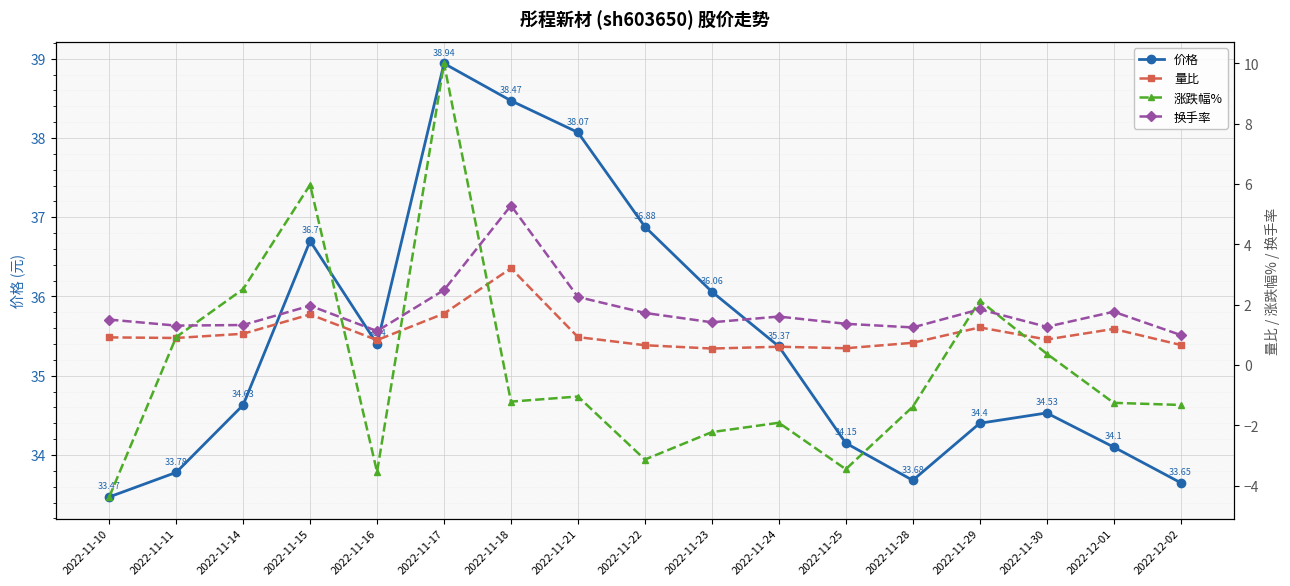

How many lines are shown in the chart?

4